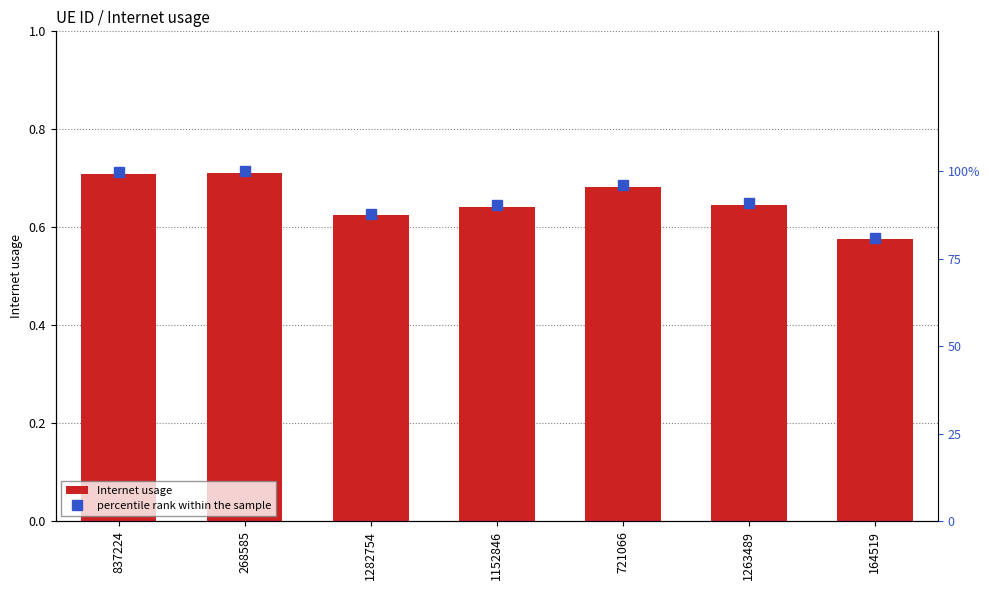

List the series in order of their overall mean, highest first.

percentile rank within the sample, Internet usage